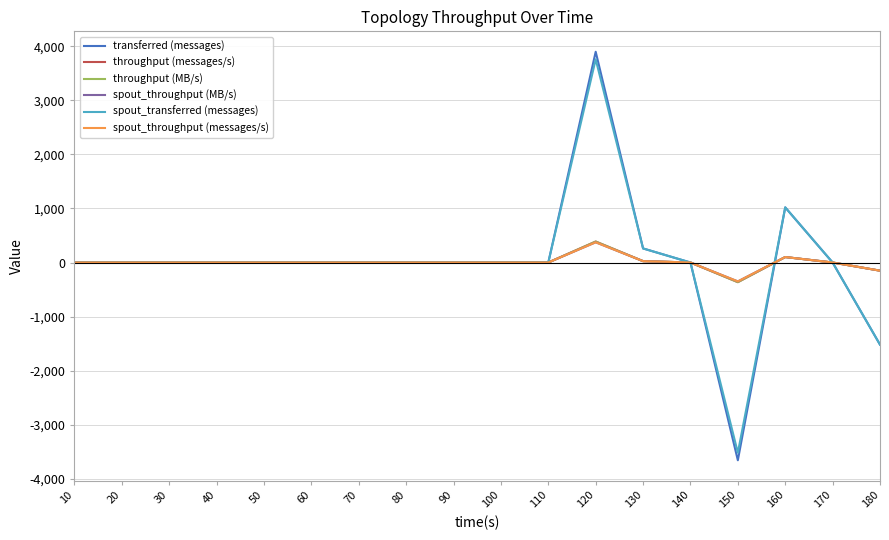

Is this an area chart (filled region under the line)?

No